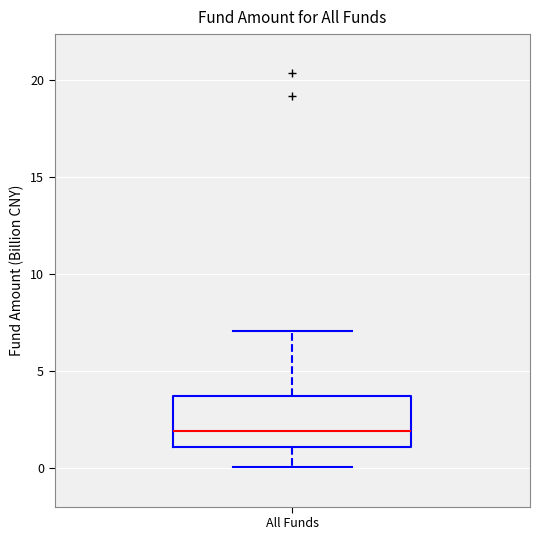

Where does the upper whisker of the box for All Funds end on the y-axis? The values are not printed on the chart, so give them approximately, as read against the axis.

7.0